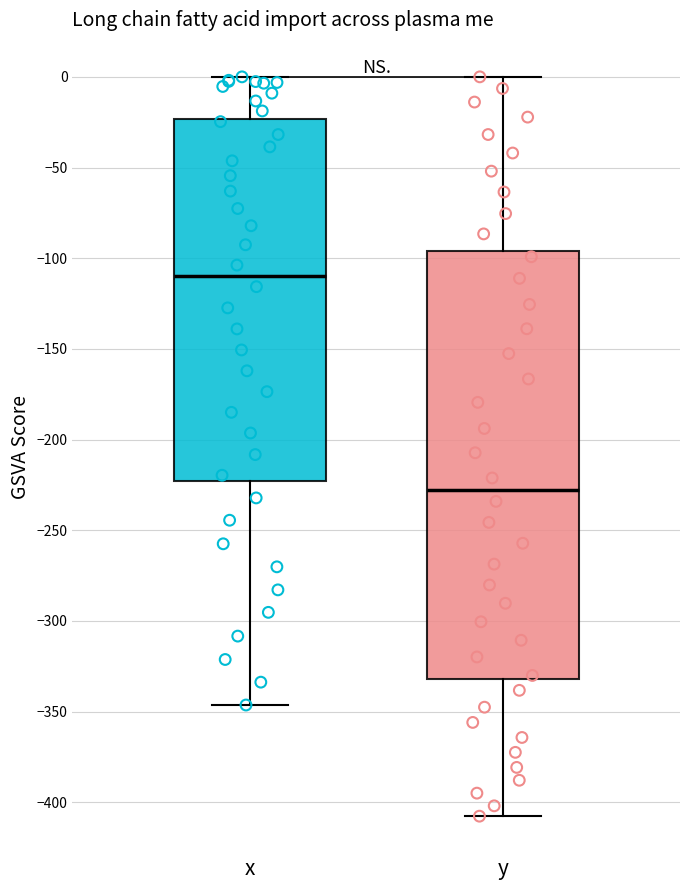

Where is the upper edge of the box for y on the y-axis? The values are not printed on the chart, so give them approximately, as read against the axis.

-95